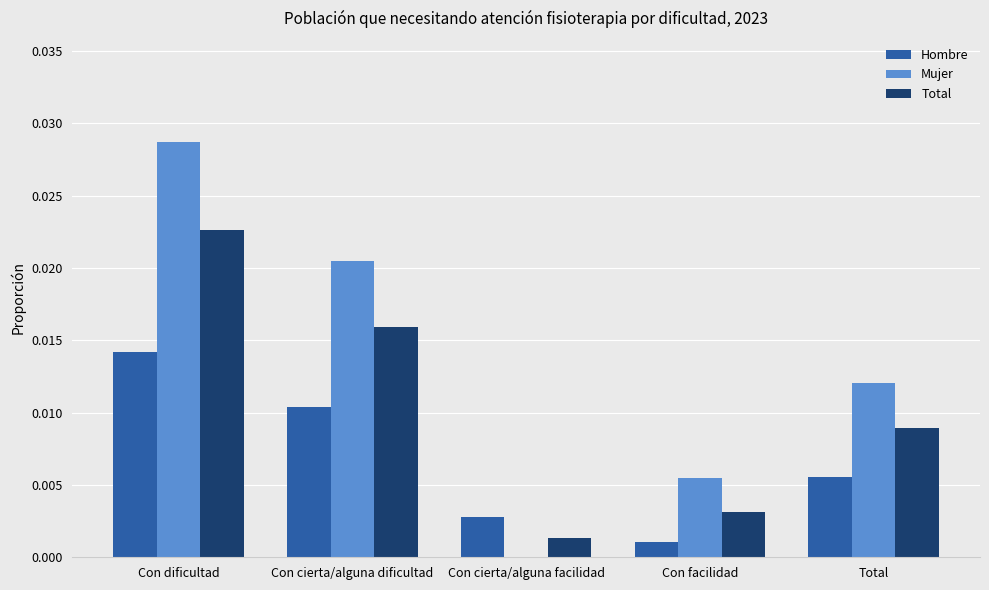

Is the value of Mujer at Con dificultad greater than the value of Hombre at Con cierta/alguna facilidad?

Yes